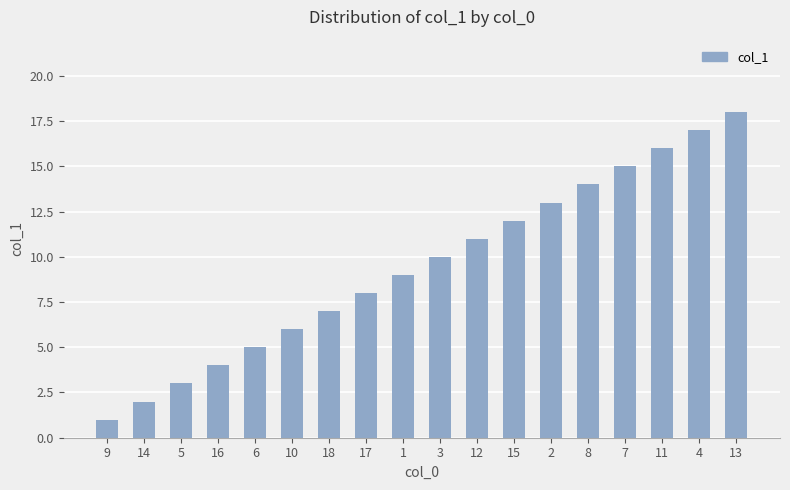

List the labels in order of value, smallest first.

9, 14, 5, 16, 6, 10, 18, 17, 1, 3, 12, 15, 2, 8, 7, 11, 4, 13